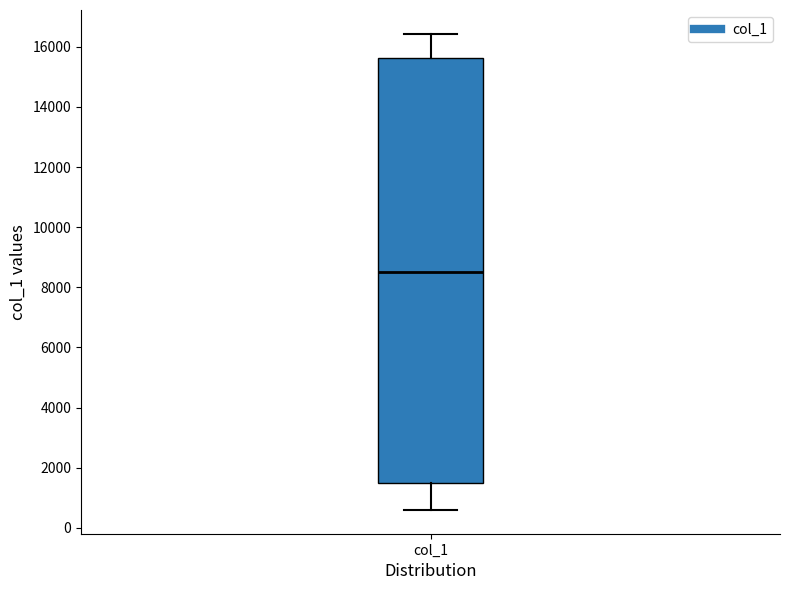

Where is the upper edge of the box for col_1 on the y-axis? The values are not printed on the chart, so give them approximately, as read against the axis.

15600